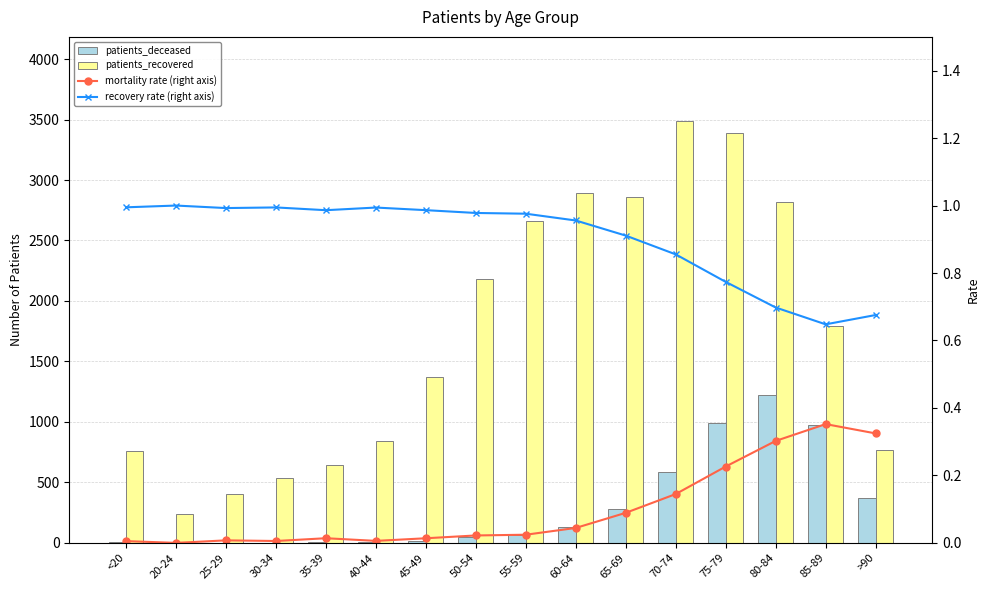

Reading left to right, list all the values displayed in this chart.

patients_deceased: <20=4.0	20-24=0.0	25-29=3.0	30-34=3.0	35-39=9.0	40-44=5.0	45-49=19.0	50-54=49.0	55-59=66.0	60-64=134.0	65-69=280.0	70-74=590.0	75-79=990.0	80-84=1221.0	85-89=974.0	>90=368.0
patients_recovered: <20=760.0	20-24=236.0	25-29=400.0	30-34=535.0	35-39=644.0	40-44=840.0	45-49=1371.0	50-54=2180.0	55-59=2664.0	60-64=2891.0	65-69=2863.0	70-74=3486.0	75-79=3385.0	80-84=2819.0	85-89=1792.0	>90=766.0
mortality rate (right axis): <20=0.0	20-24=0.0	25-29=0.0	30-34=0.0	35-39=0.0	40-44=0.0	45-49=0.0	50-54=0.0	55-59=0.0	60-64=0.0	65-69=0.1	70-74=0.1	75-79=0.2	80-84=0.3	85-89=0.4	>90=0.3
recovery rate (right axis): <20=1.0	20-24=1.0	25-29=1.0	30-34=1.0	35-39=1.0	40-44=1.0	45-49=1.0	50-54=1.0	55-59=1.0	60-64=1.0	65-69=0.9	70-74=0.9	75-79=0.8	80-84=0.7	85-89=0.6	>90=0.7